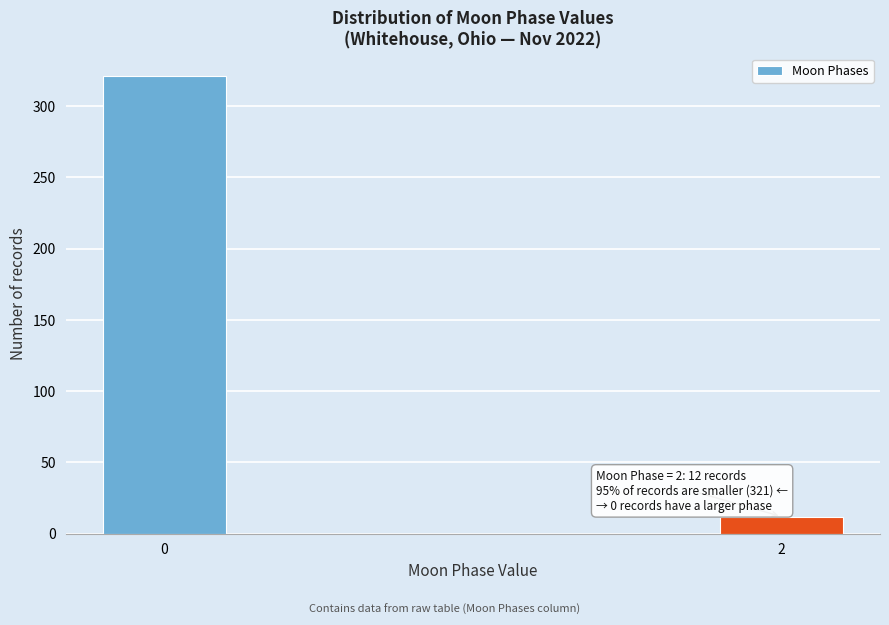

Reading left to right, list all the values displayed in this chart.

321	12